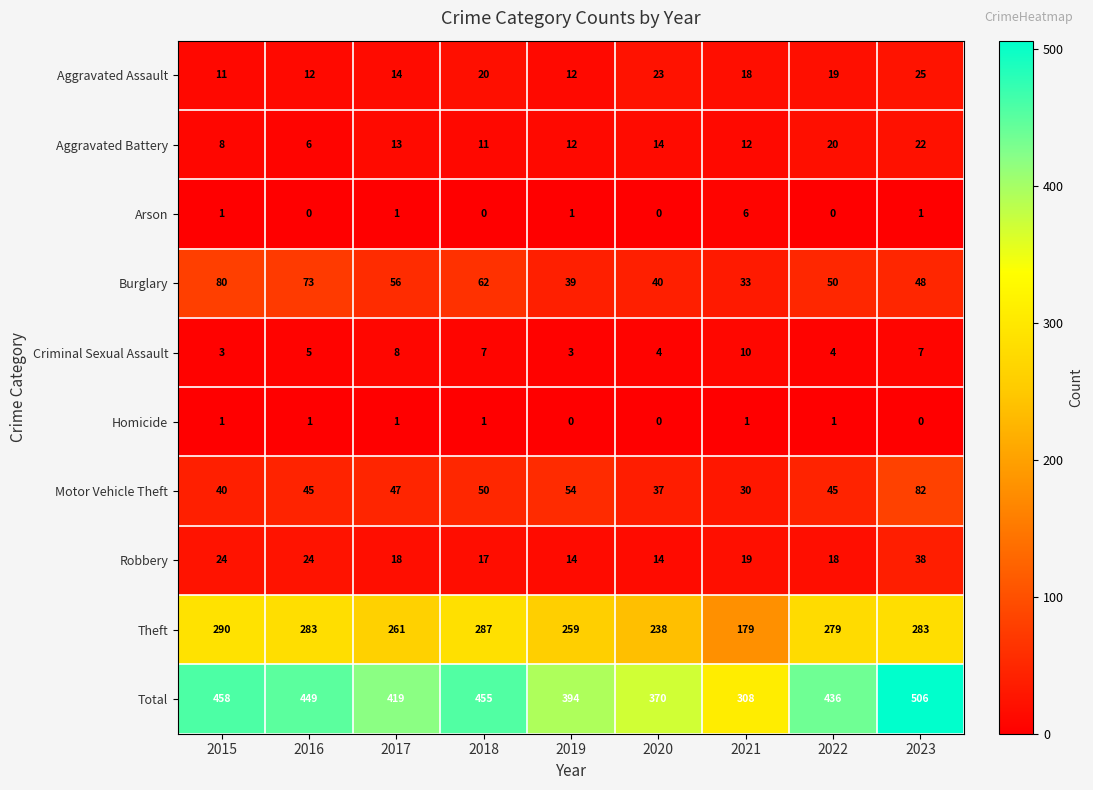

What is the difference between the highest and lowest values at 2022?

436